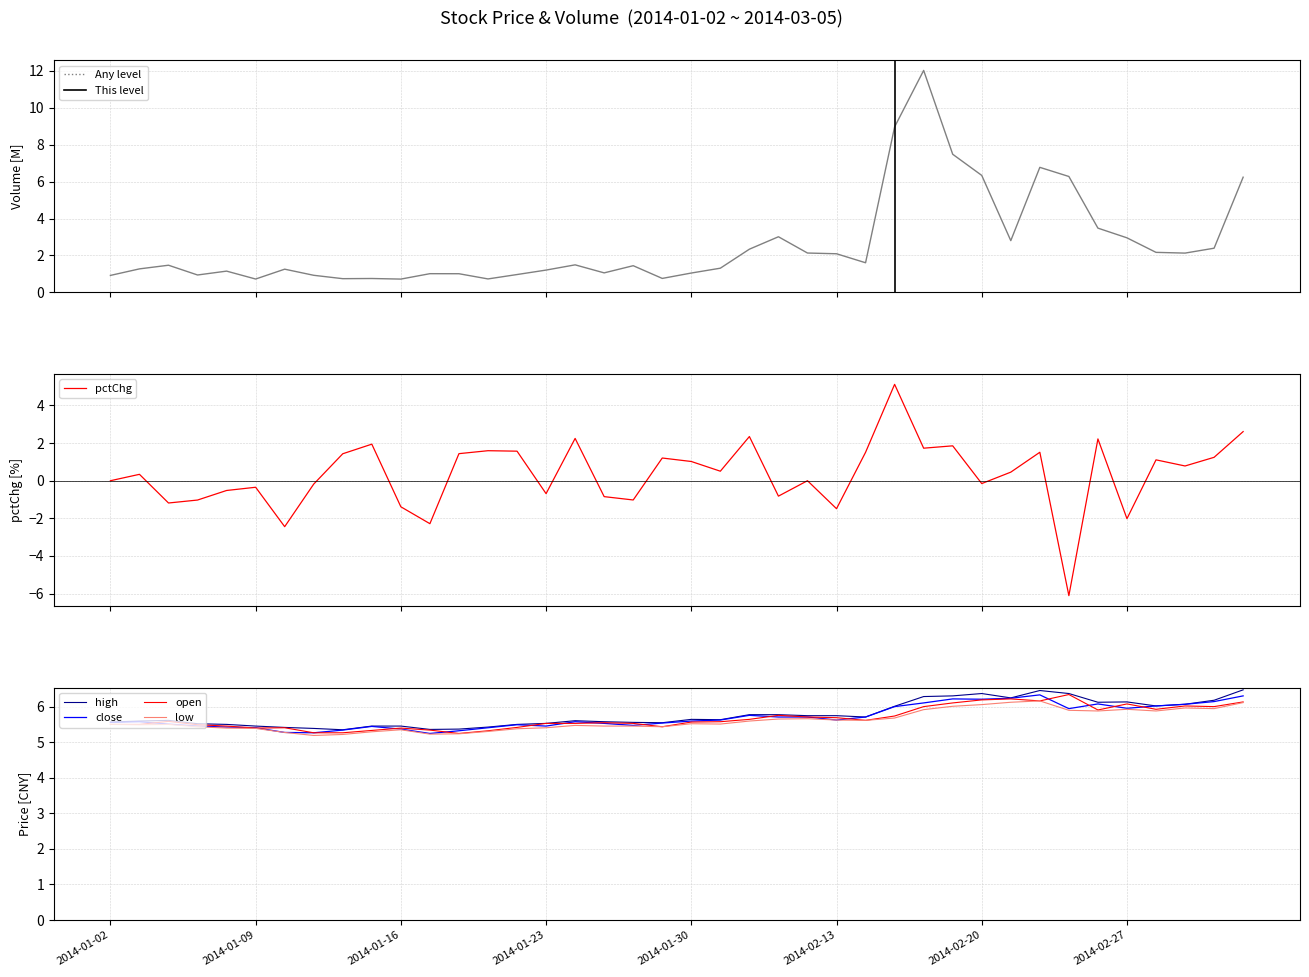

True or false: pctChg and volume cross at least once.

True